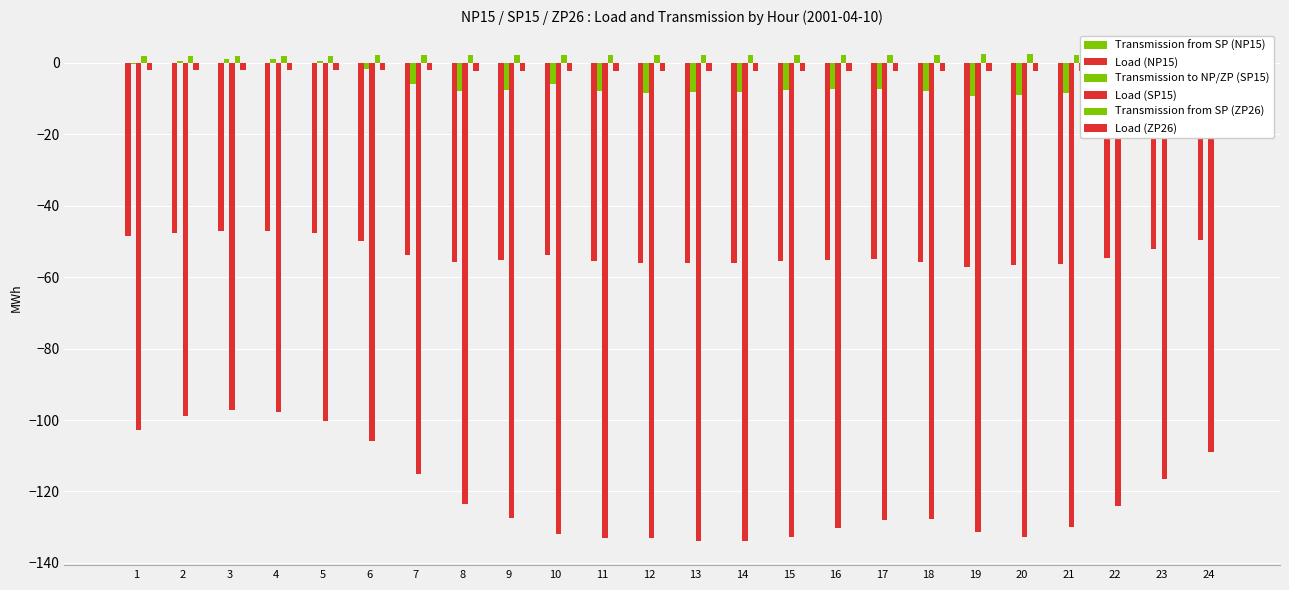

Which has a higher value, 2 or 24?

2